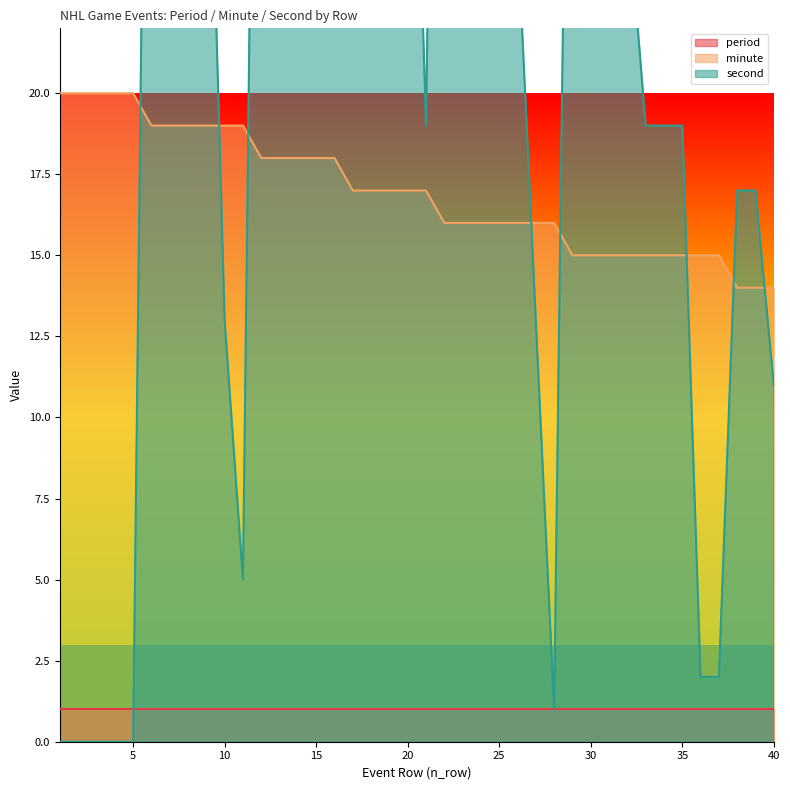

In second, how many points are lower than both neighbors (excluding endpoints)?

4